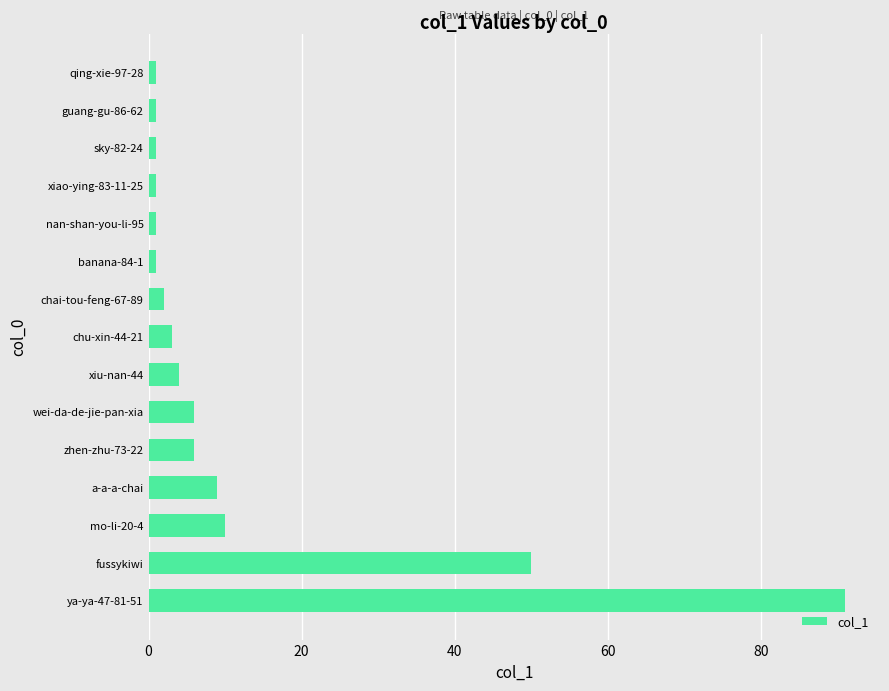

Are the bars horizontal?

Yes